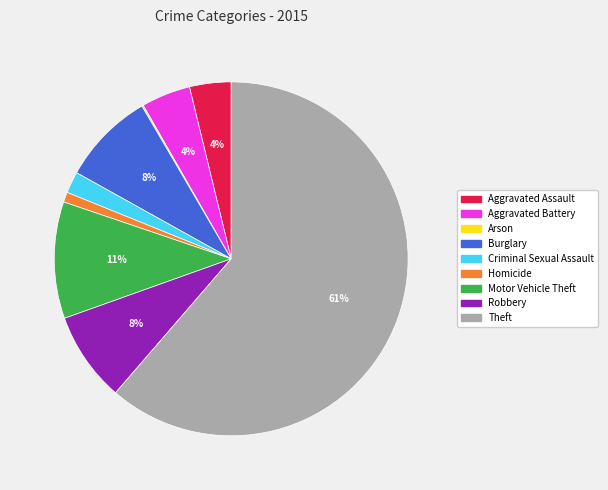

To the nearest percent, what is the average slice percentage?

11%